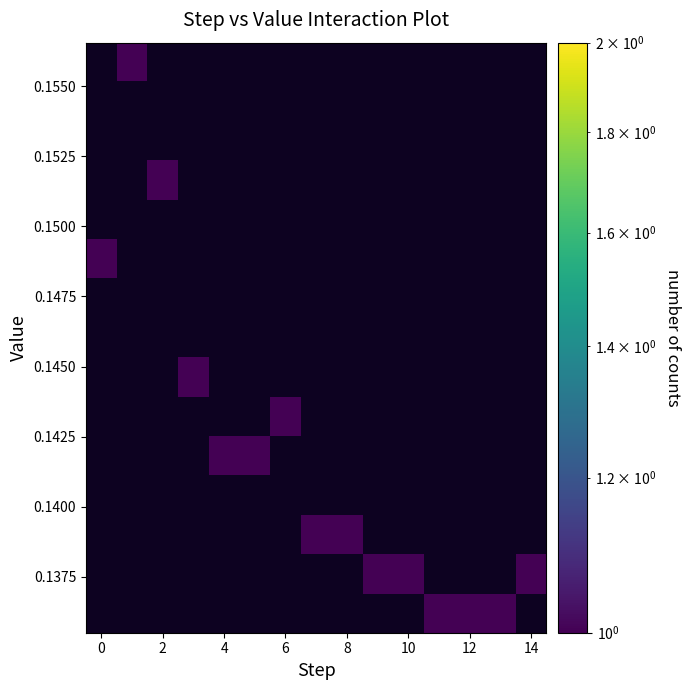

Which label corresponds to the largest value in the chart?

11